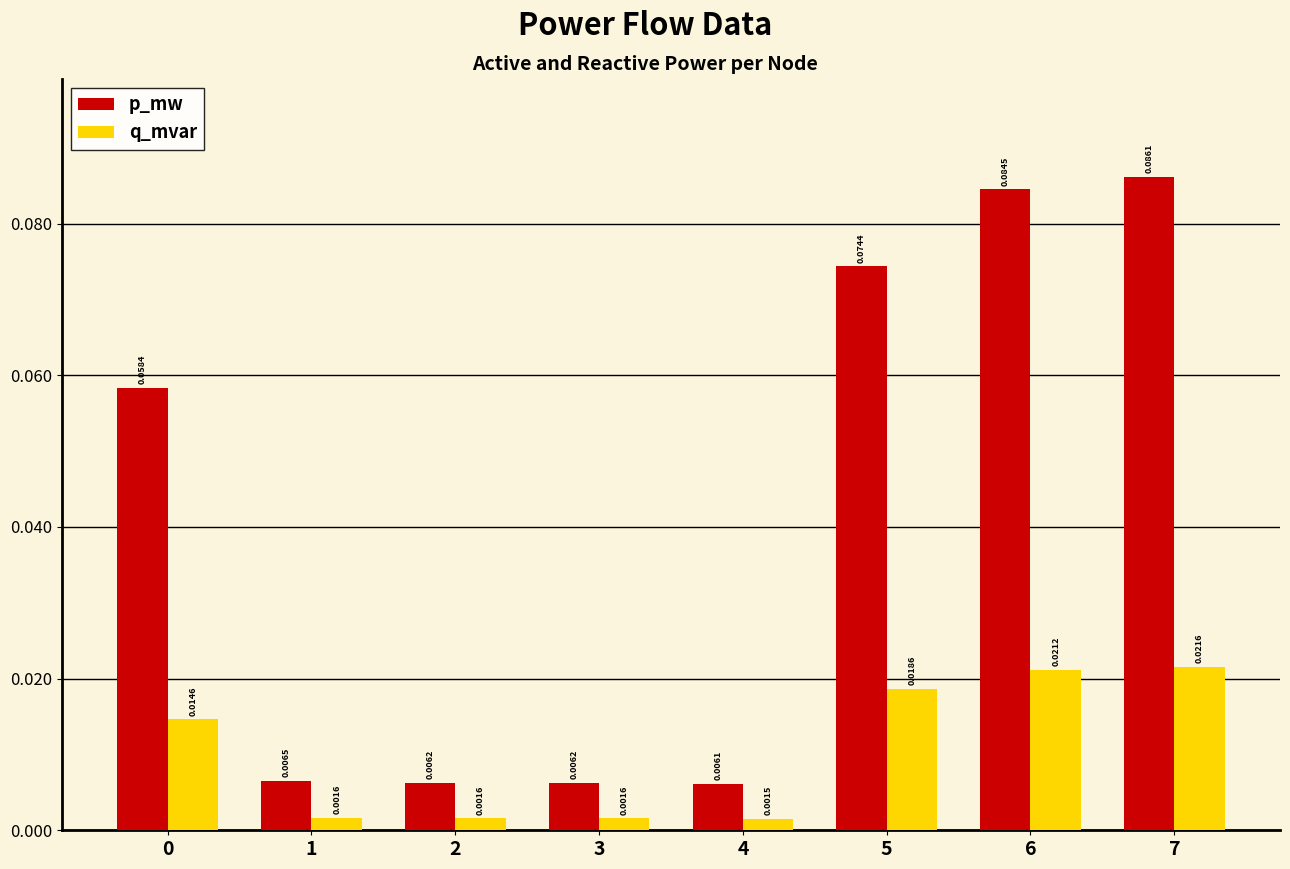

What are all the series names shown in the legend?

p_mw, q_mvar